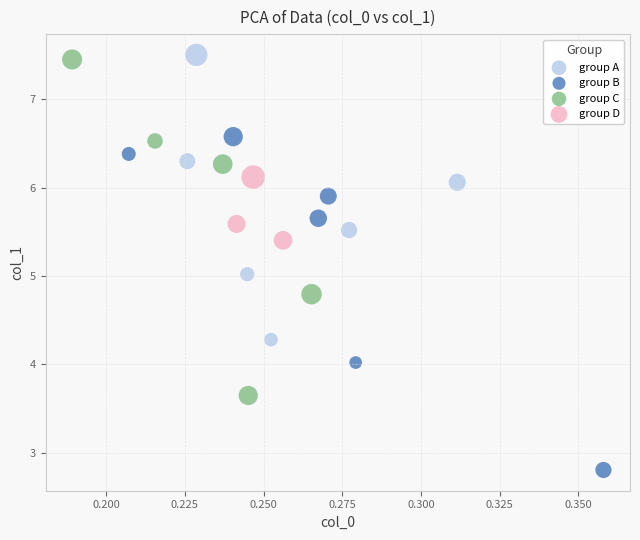

Which series reaches the maximum Y coordinate?

group A